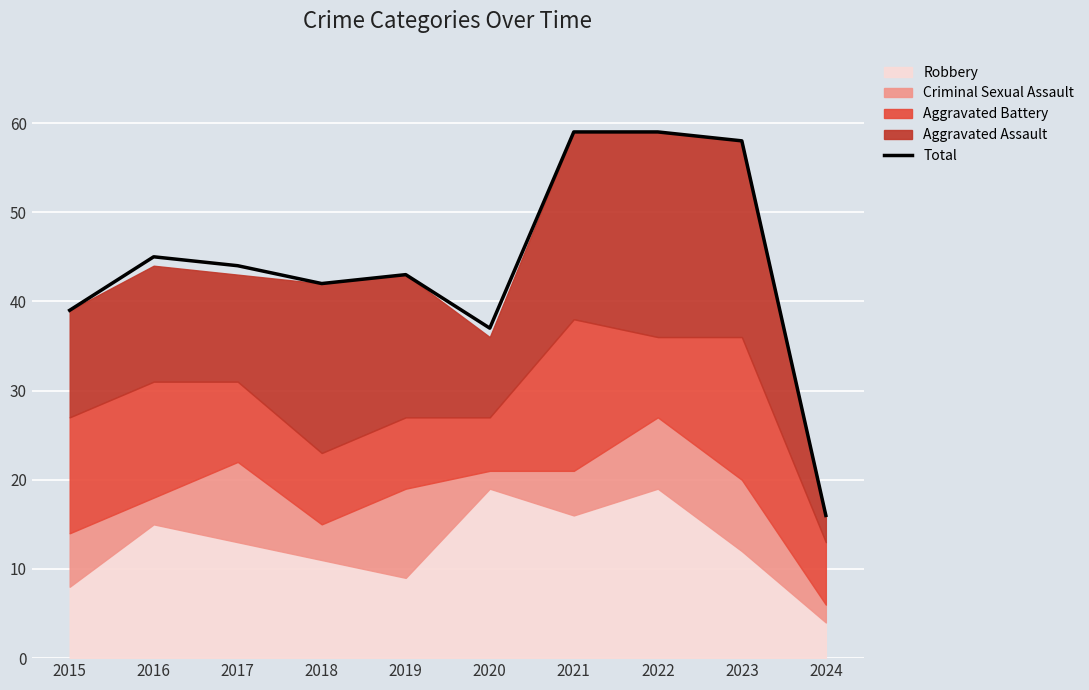

What is the greatest value displayed?

59